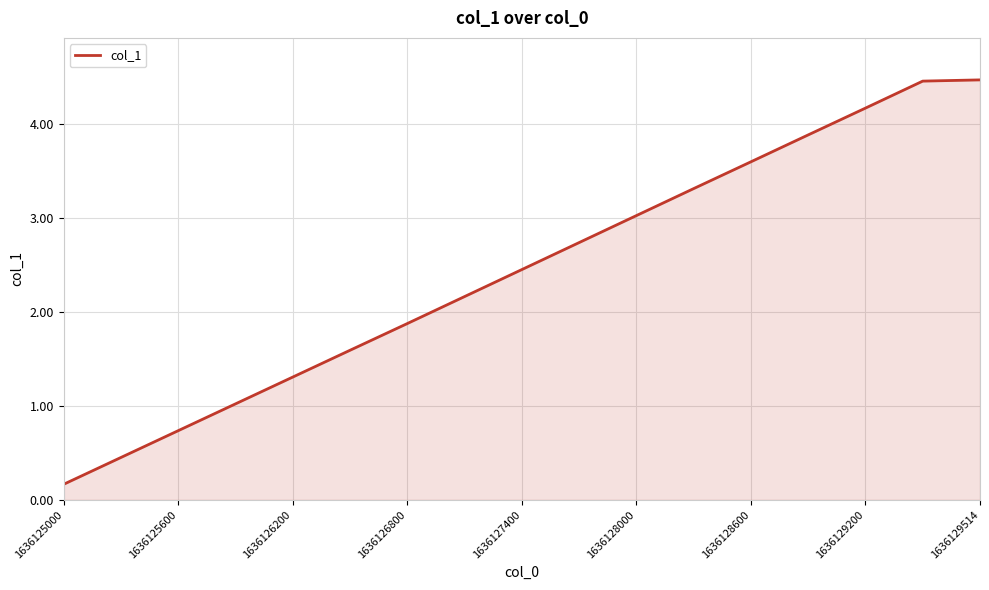

How many categories are shown in the chart?

17